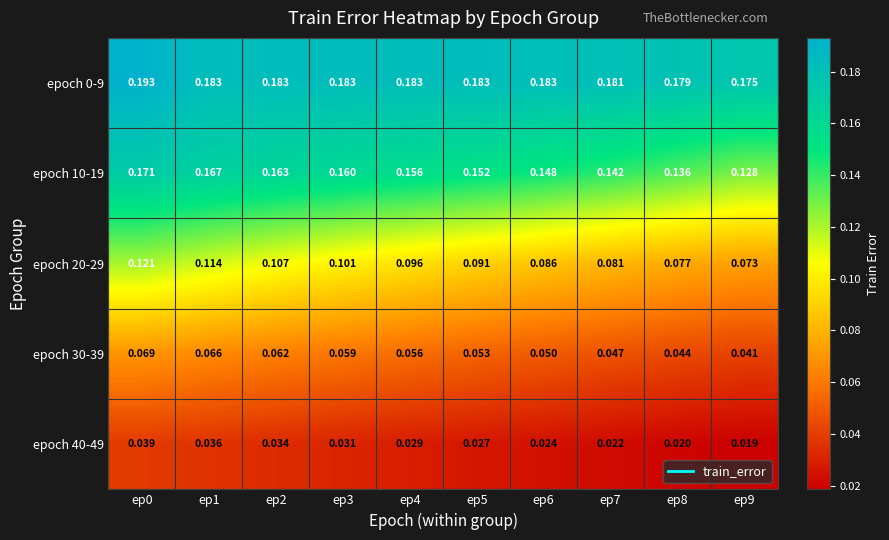

Is the value of epoch 20-29 at ep9 greater than the value of epoch 10-19 at ep7?

No